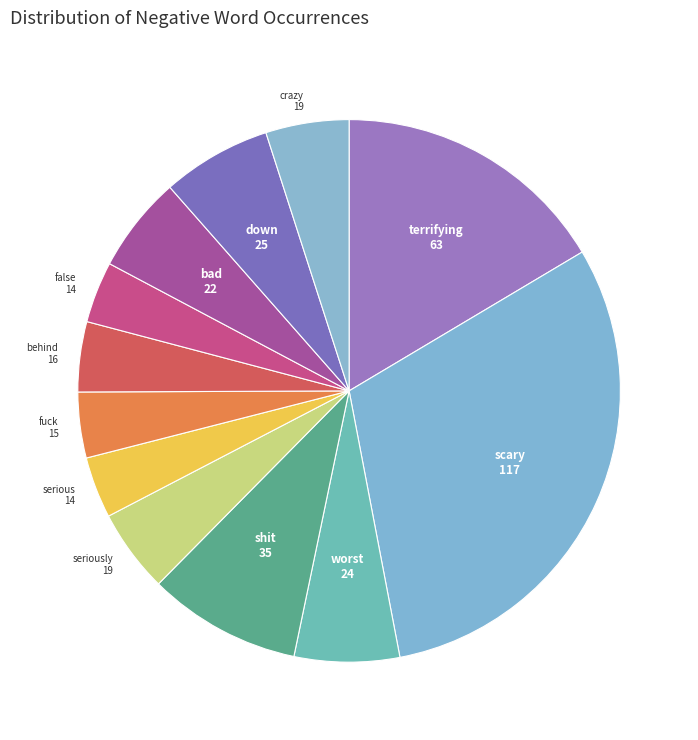

Which category has the biggest portion of the pie?

scary